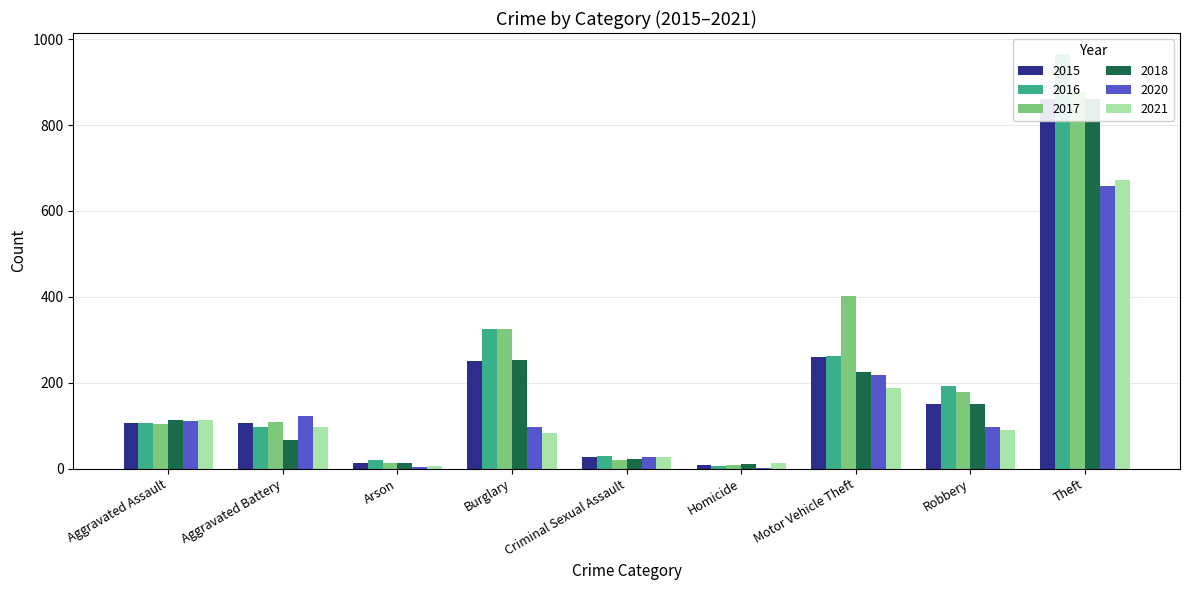

Which has a higher value, Aggravated Battery or Homicide?

Aggravated Battery